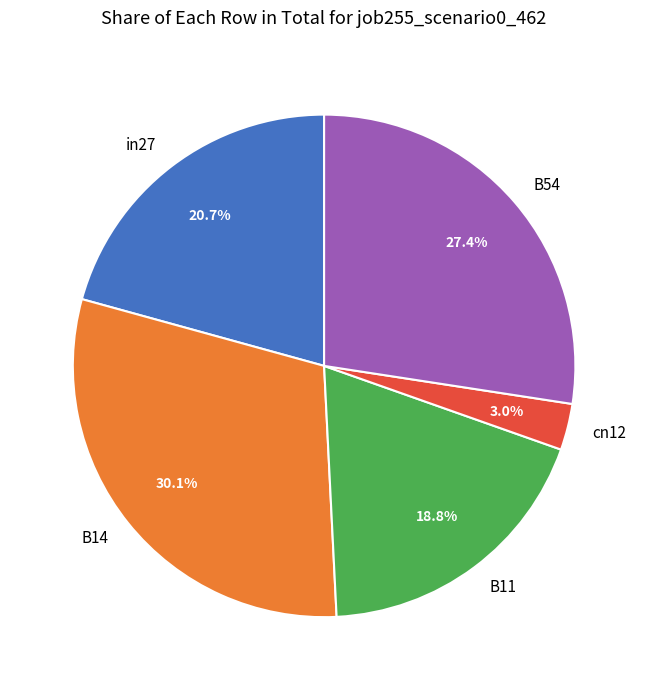

The B14 slice represents 44% of the pie. True or false?

False